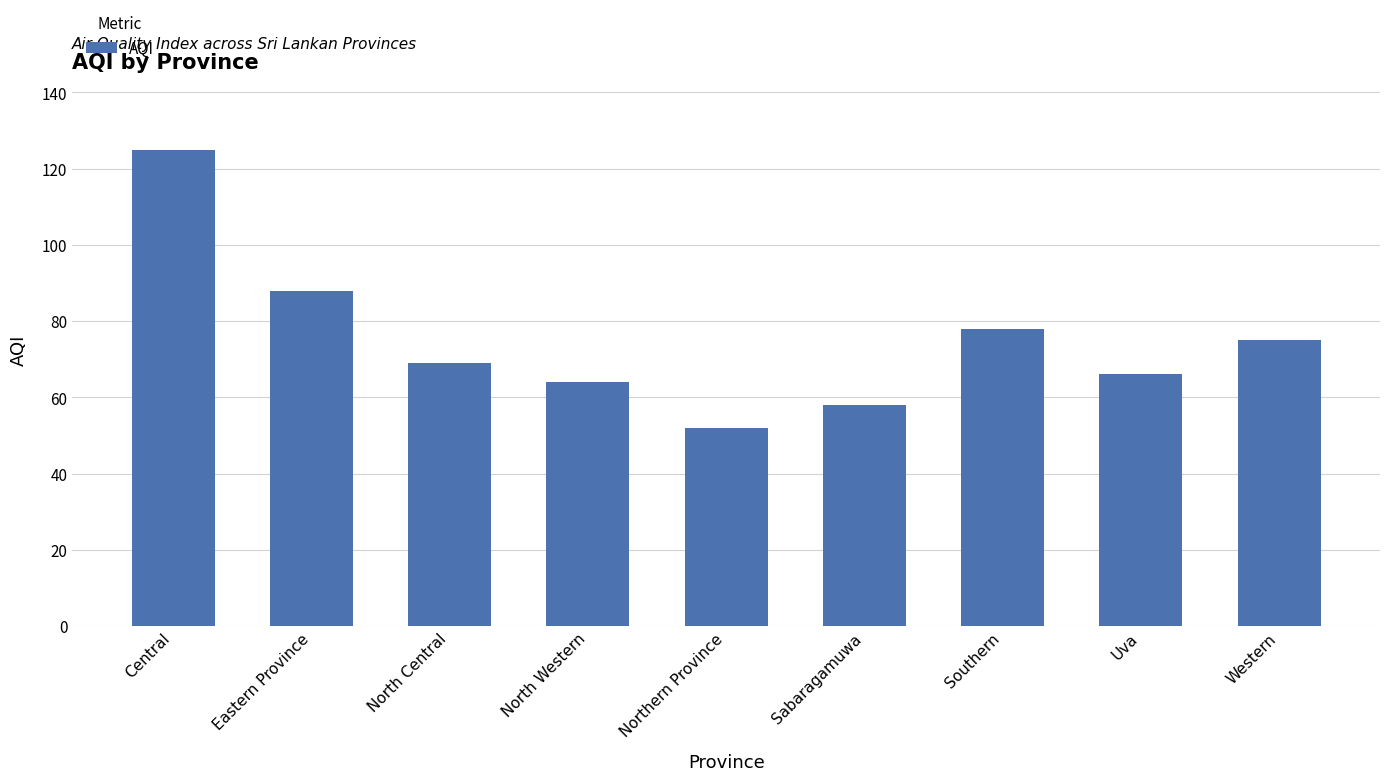

What is the label of the 6th bar from the left?

Sabaragamuwa